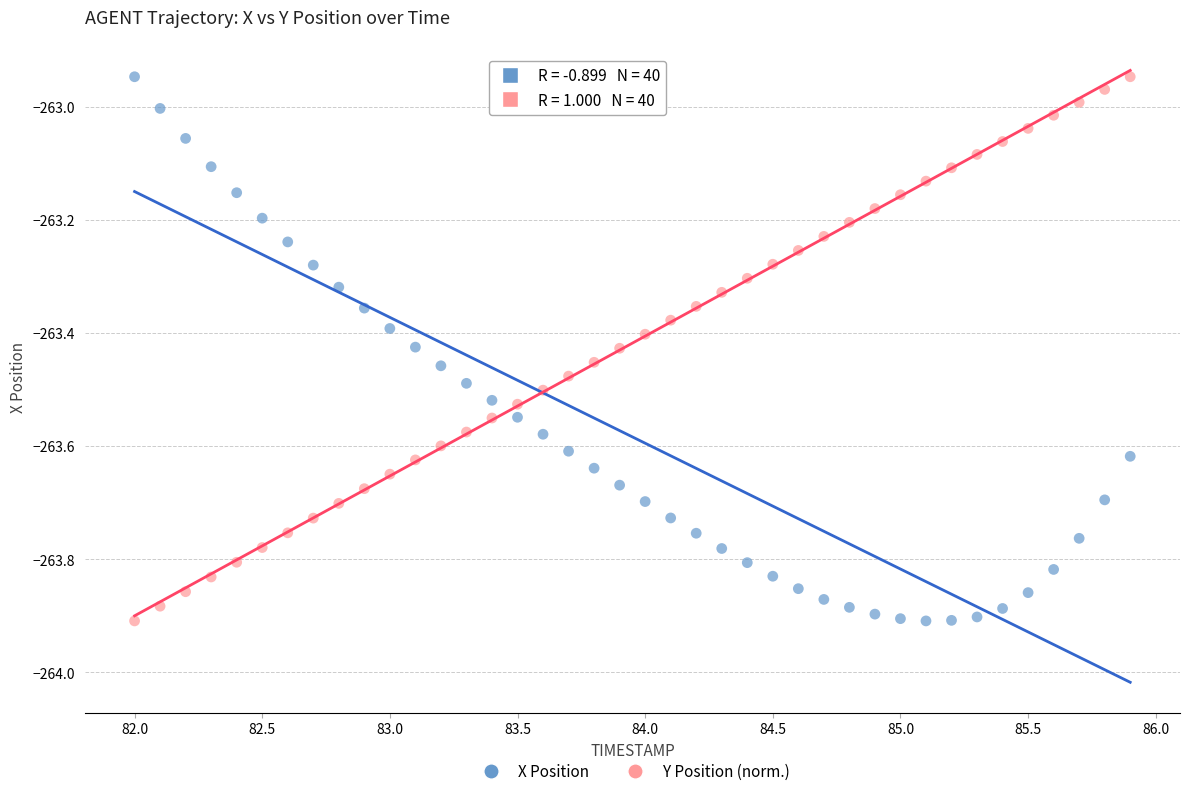

Across all data points, what is the range of Y values (max minus min)?

1.0